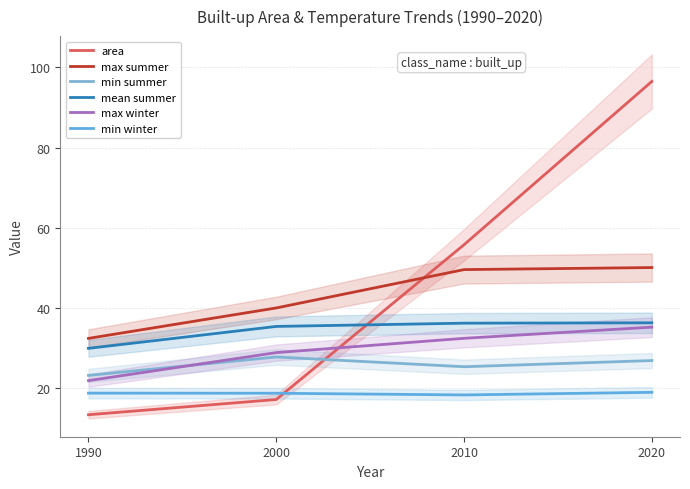

The max summer series shows 49.6 at 2010. True or false?

True